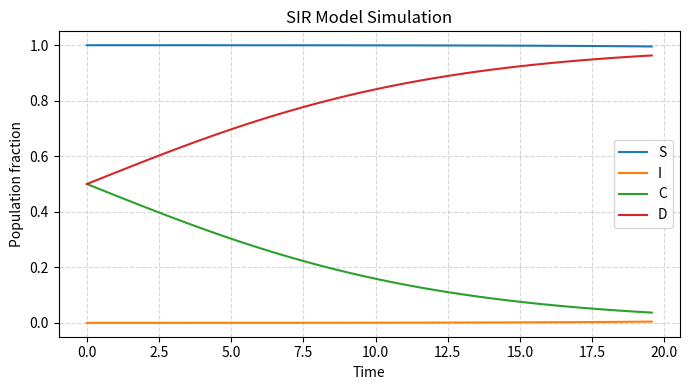

Rank the series by their maximum value, from highest to lowest.

S, D, C, I